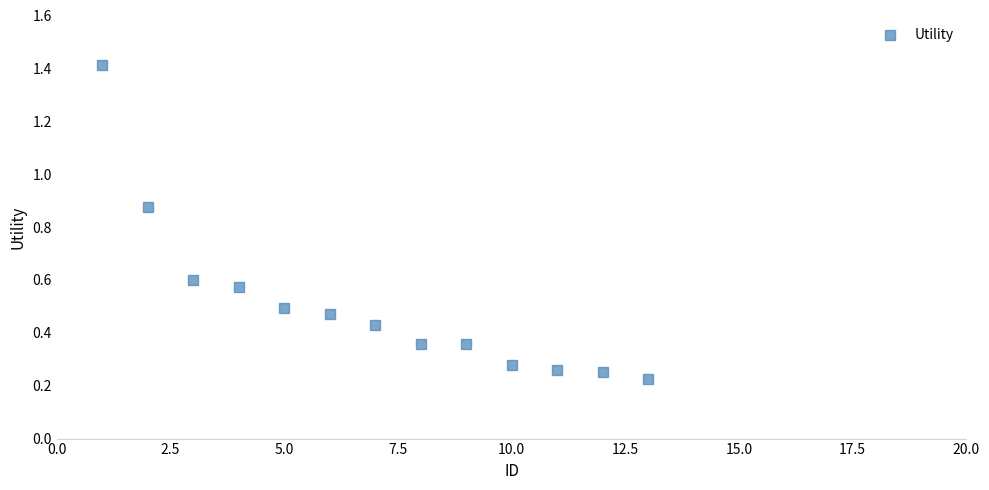

What is the range of Y values (max minus min)?

1.2